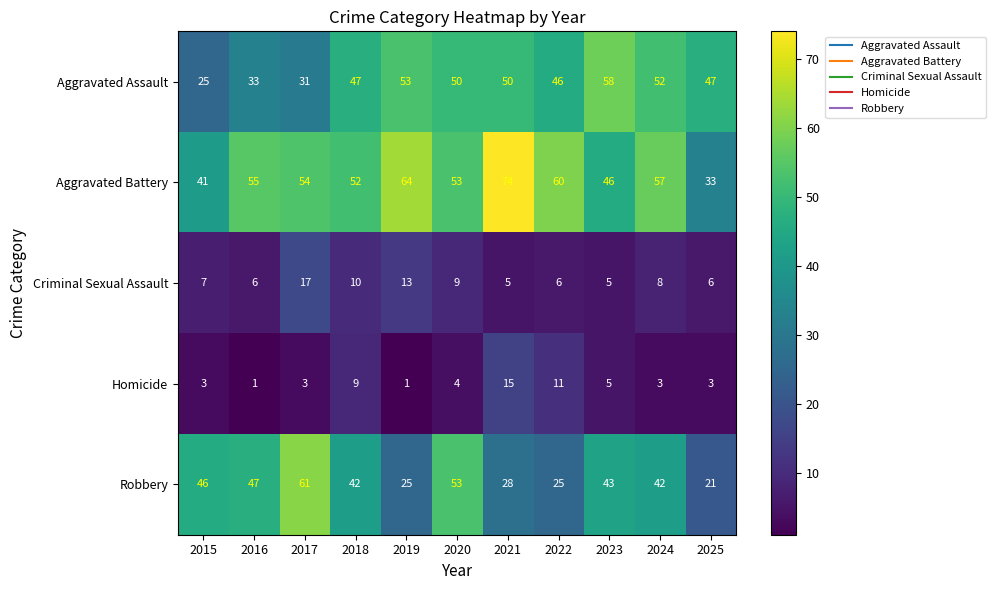

What is the difference between the maximum and minimum values in the Criminal Sexual Assault series?

12